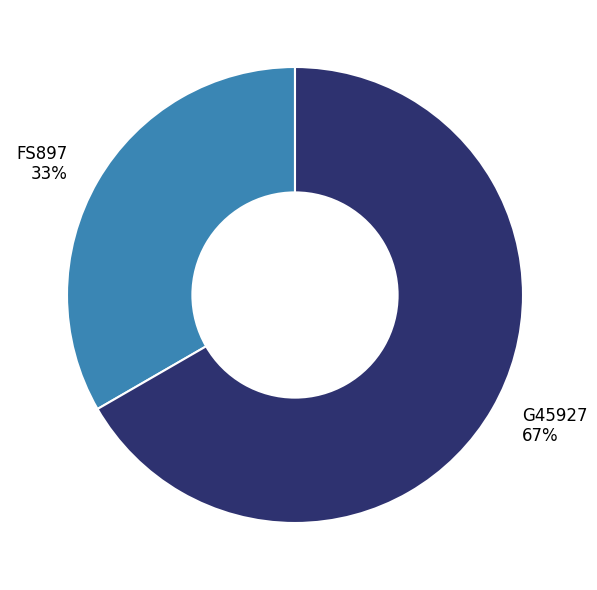

How many segments does this pie chart have?

2